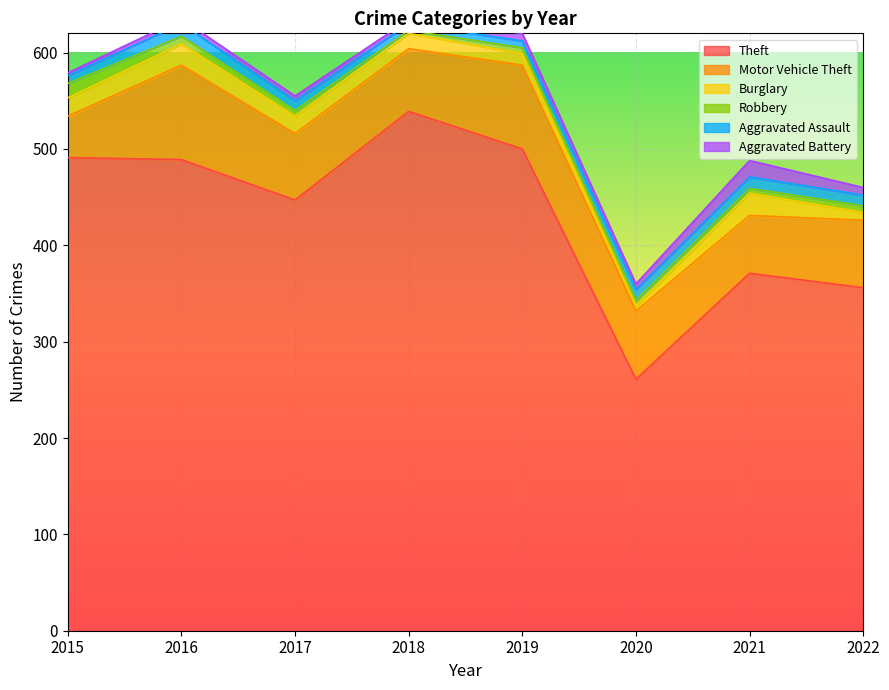

List the series in order of their peak value, lowest first.

Aggravated Assault, Robbery, Aggravated Battery, Burglary, Motor Vehicle Theft, Theft